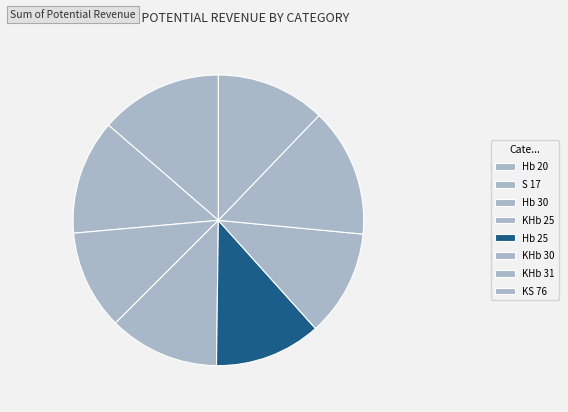

Which category has the smallest portion of the pie?

Hb 30